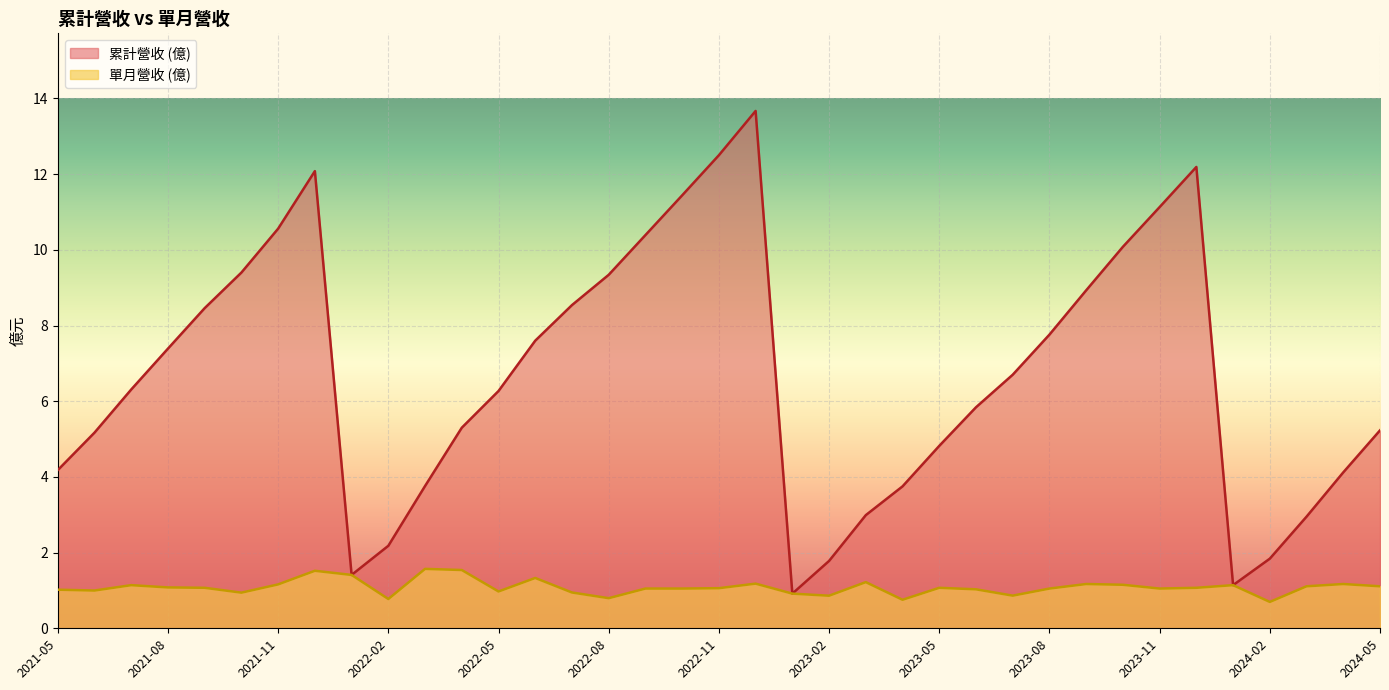

True or false: 營業收入 has more than 2 interior local peaks.

True